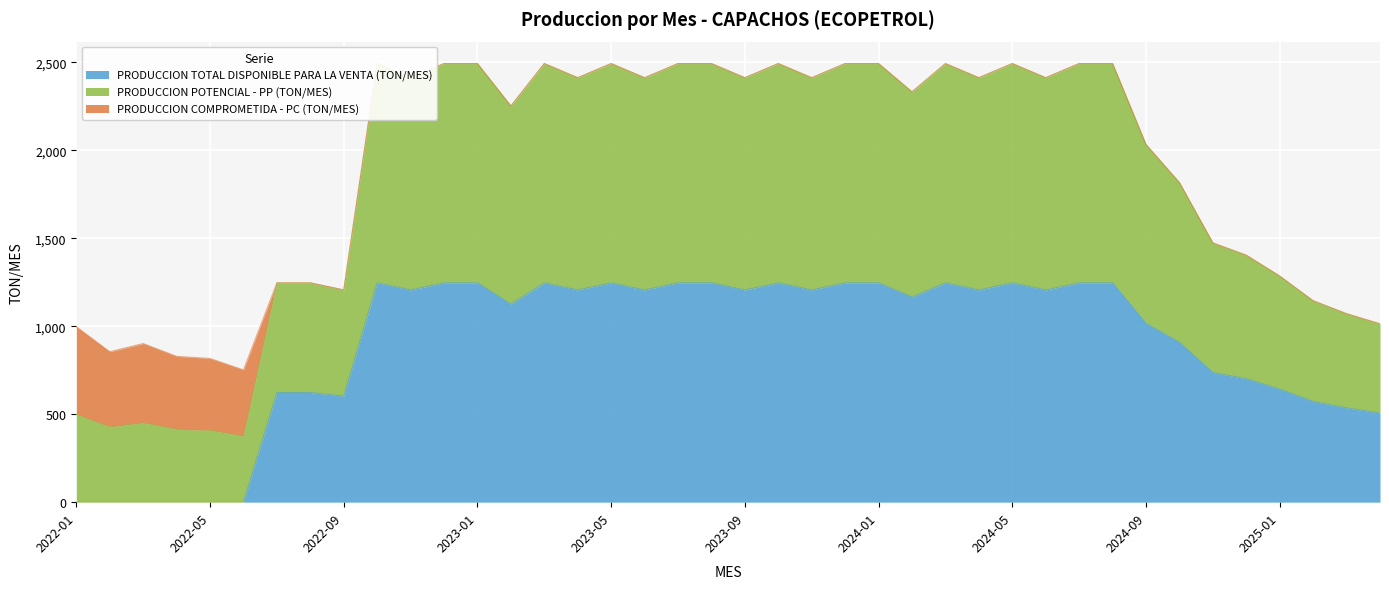

What is the label of the 40th point from the left?

2025-04